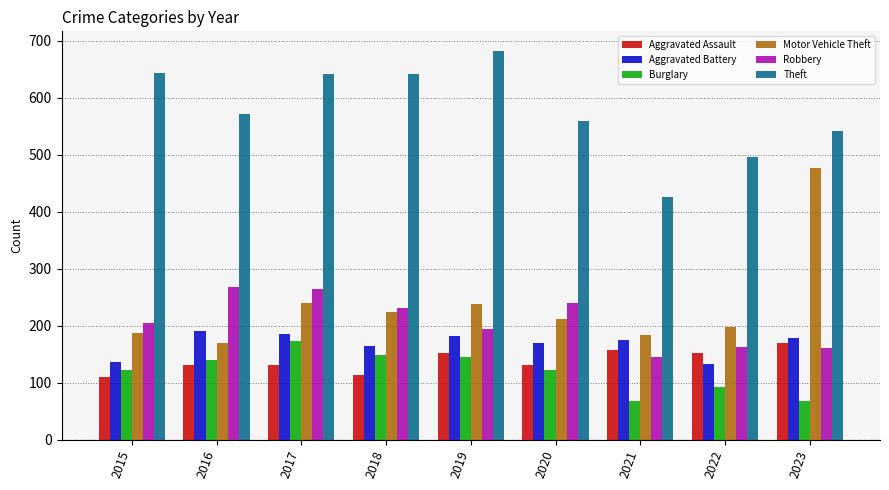

What is the maximum value for Motor Vehicle Theft?

477